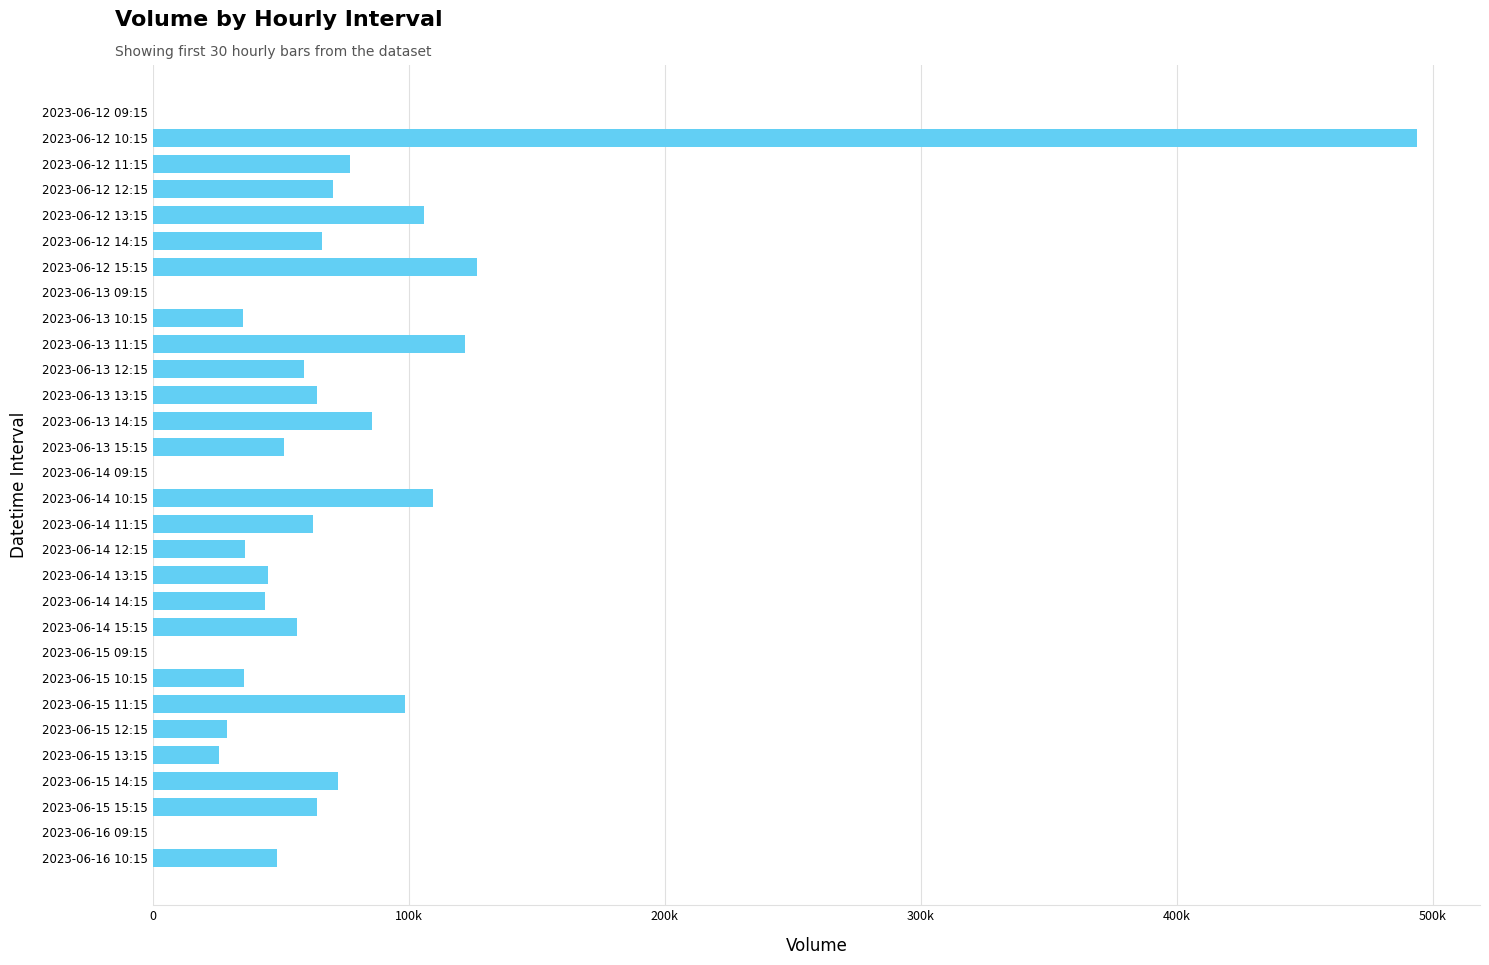

How many bars are there in total?

30